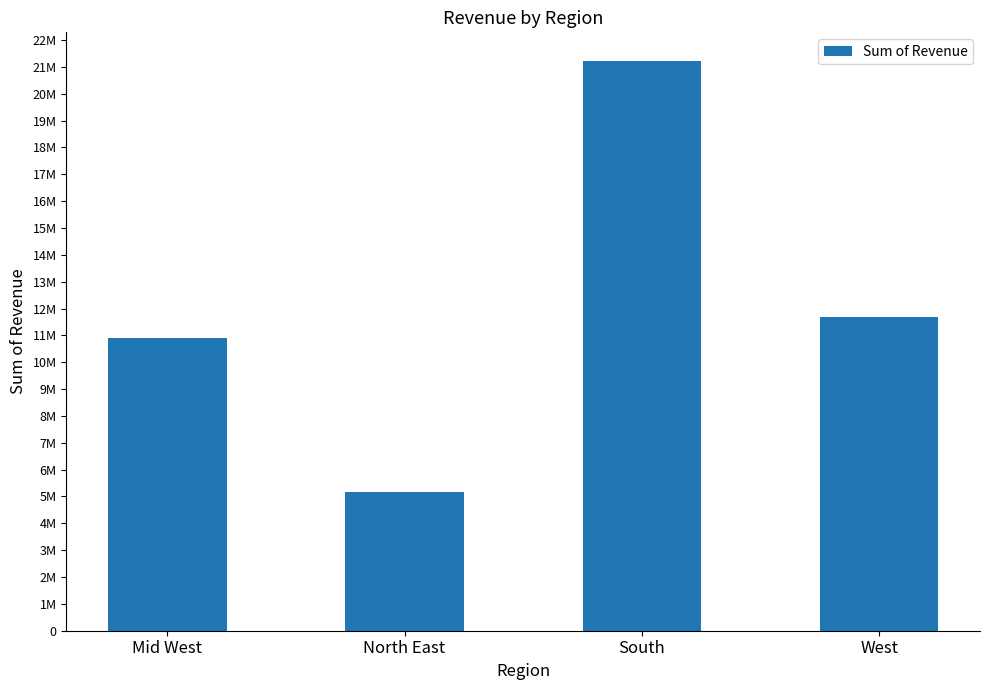

What is the average value?

12239625